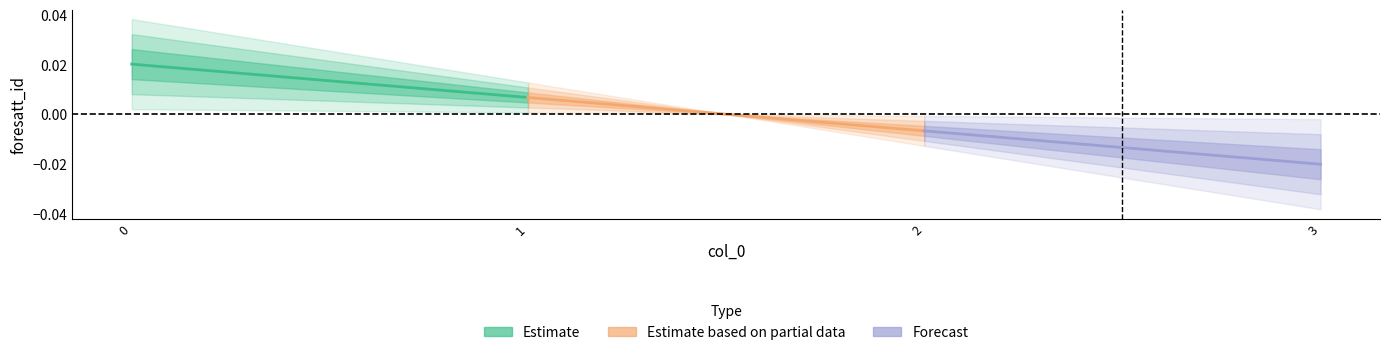

Is the value of Forecast at 0 greater than the value of Estimate at 0?

No